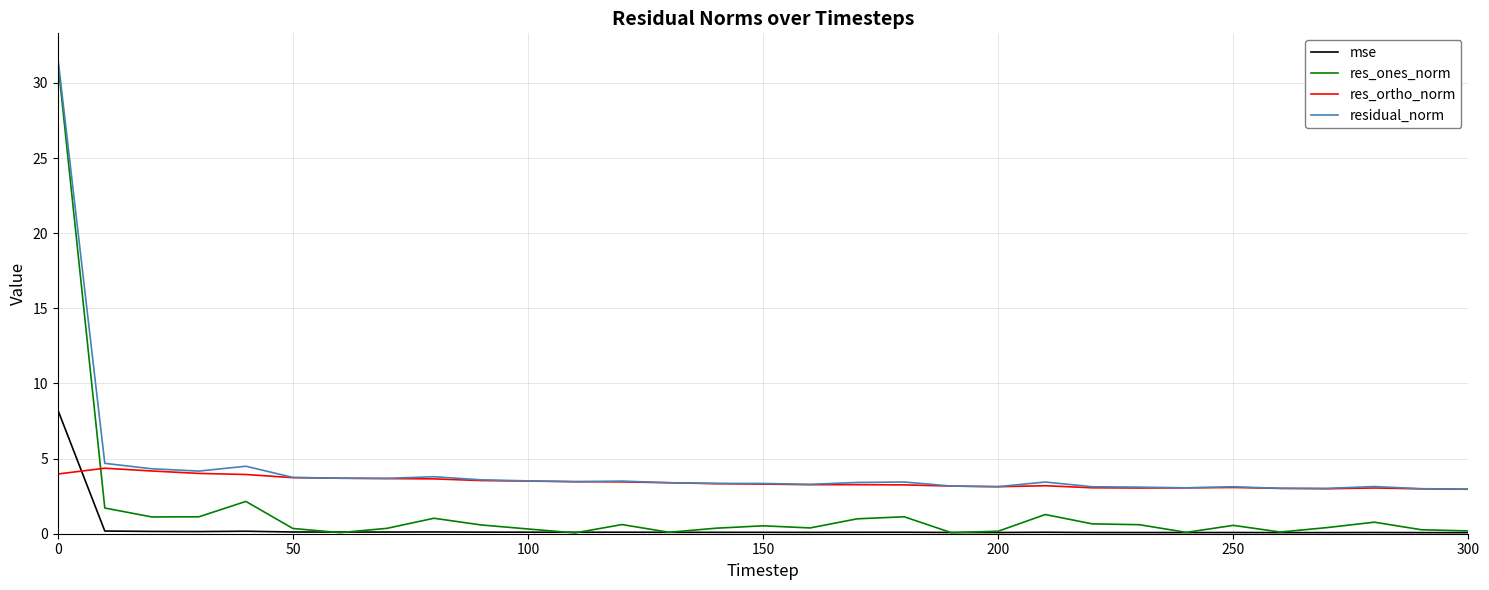

Is this an area chart (filled region under the line)?

No